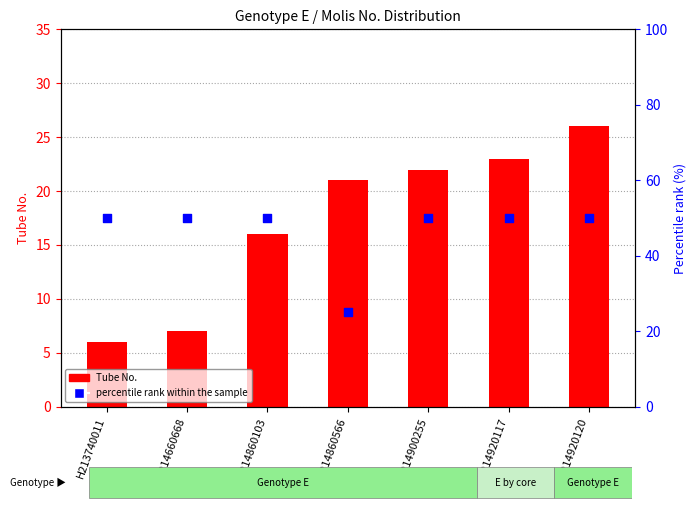

Which series has the largest total across all categories?

percentile rank within the sample